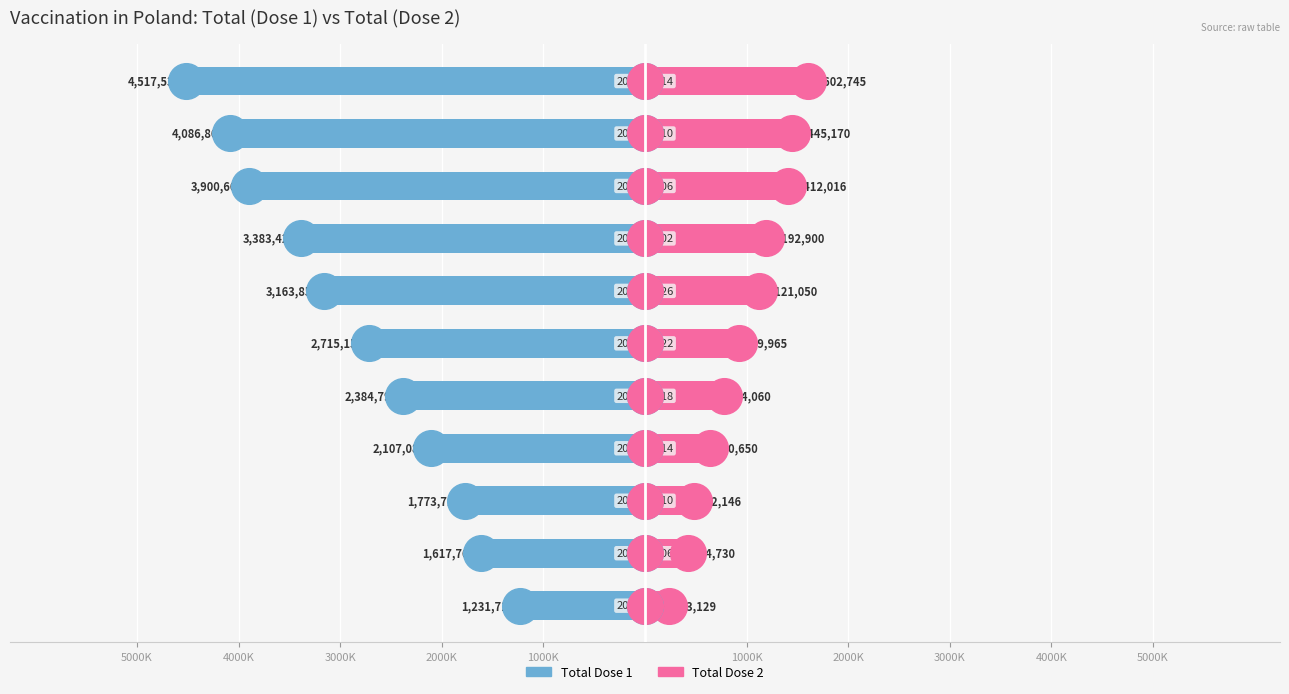

Which series has the largest Y range (max minus min)?

Total Dose 1